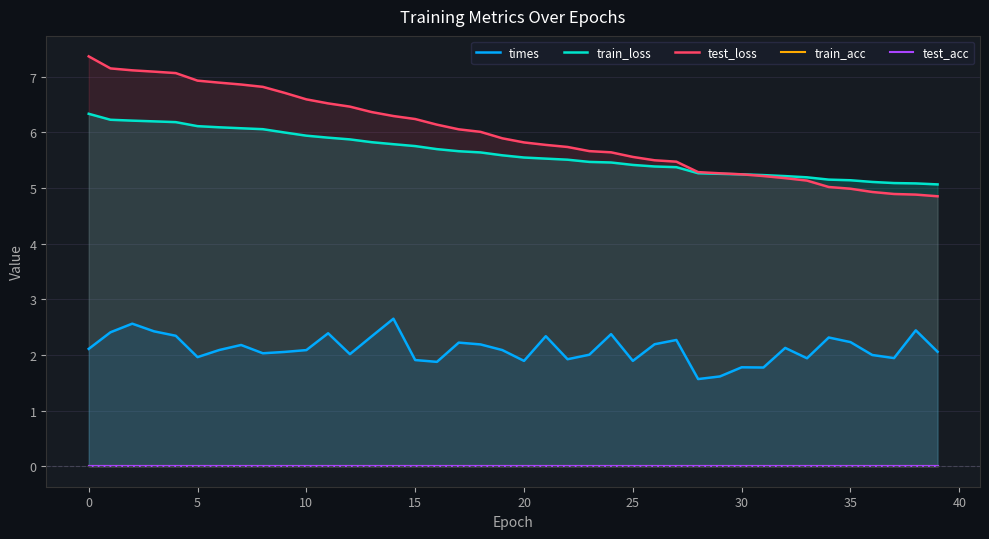

Reading right to left, transcribe all the data shown in this chart.

times: 2.1	2.4	1.9	2.0	2.2	2.3	1.9	2.1	1.8	1.8	1.6	1.6	2.3	2.2	1.9	2.4	2.0	1.9	2.3	1.9	2.1	2.2	2.2	1.9	1.9	2.7	2.3	2.0	2.4	2.1	2.1	2.0	2.2	2.1	2.0	2.3	2.4	2.6	2.4	2.1
train_loss: 5.1	5.1	5.1	5.1	5.1	5.2	5.2	5.2	5.2	5.2	5.3	5.3	5.4	5.4	5.4	5.5	5.5	5.5	5.5	5.5	5.6	5.6	5.7	5.7	5.8	5.8	5.8	5.9	5.9	5.9	6.0	6.1	6.1	6.1	6.1	6.2	6.2	6.2	6.2	6.3
test_loss: 4.9	4.9	4.9	4.9	5.0	5.0	5.1	5.2	5.2	5.2	5.3	5.3	5.5	5.5	5.6	5.6	5.7	5.7	5.8	5.8	5.9	6.0	6.1	6.1	6.2	6.3	6.4	6.5	6.5	6.6	6.7	6.8	6.9	6.9	6.9	7.1	7.1	7.1	7.2	7.4
train_acc: 0.0	0.0	0.0	0.0	0.0	0.0	0.0	0.0	0.0	0.0	0.0	0.0	0.0	0.0	0.0	0.0	0.0	0.0	0.0	0.0	0.0	0.0	0.0	0.0	0.0	0.0	0.0	0.0	0.0	0.0	0.0	0.0	0.0	0.0	0.0	0.0	0.0	0.0	0.0	0.0
test_acc: 0.0	0.0	0.0	0.0	0.0	0.0	0.0	0.0	0.0	0.0	0.0	0.0	0.0	0.0	0.0	0.0	0.0	0.0	0.0	0.0	0.0	0.0	0.0	0.0	0.0	0.0	0.0	0.0	0.0	0.0	0.0	0.0	0.0	0.0	0.0	0.0	0.0	0.0	0.0	0.0